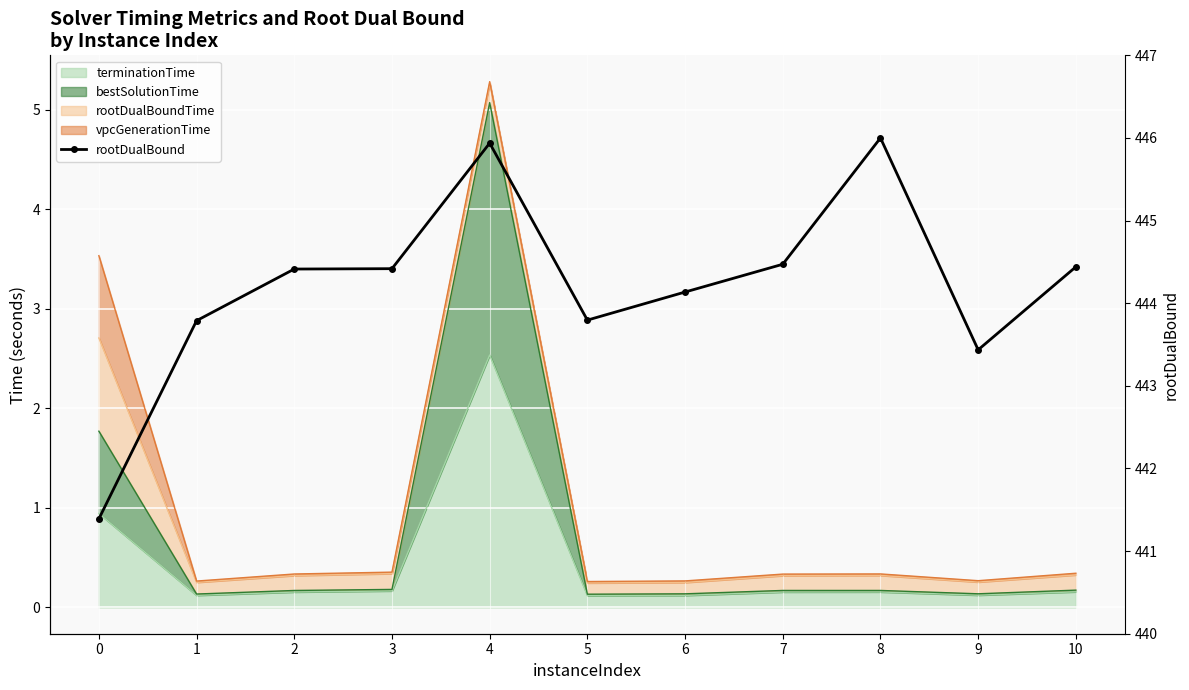

Rank the categories by value from lowest to highest.

0, 9, 1, 5, 6, 2, 3, 10, 7, 4, 8